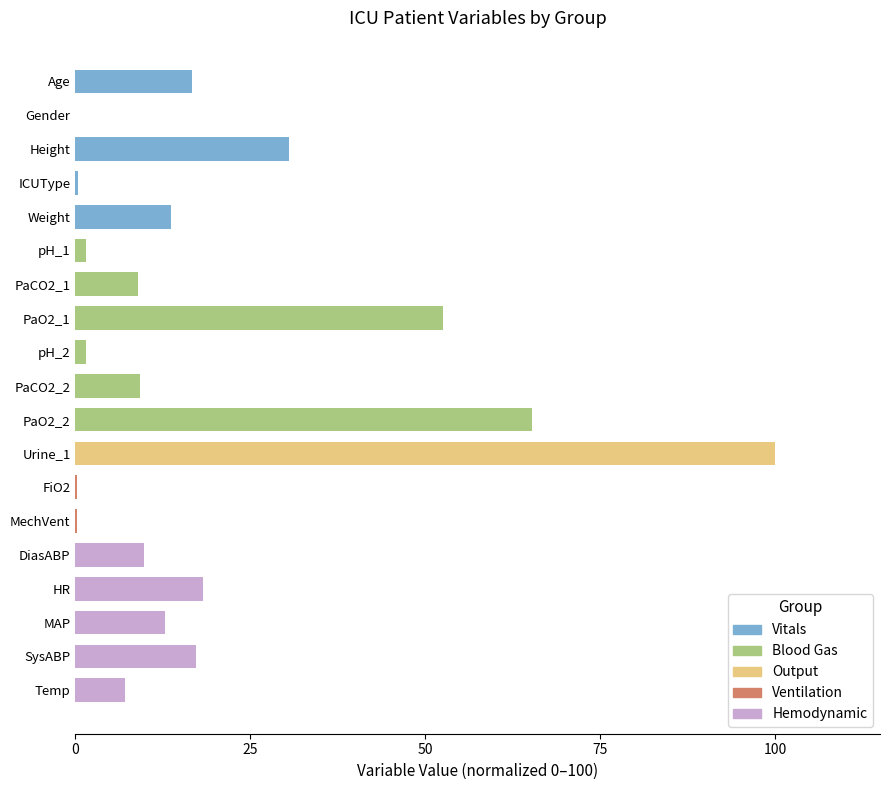

Reading left to right, what are all the values shown in this chart?

16.6	0.0	30.5	0.4	13.6	1.5	9.0	52.6	1.5	9.2	65.2	100.0	0.2	0.2	9.8	18.2	12.8	17.2	7.0